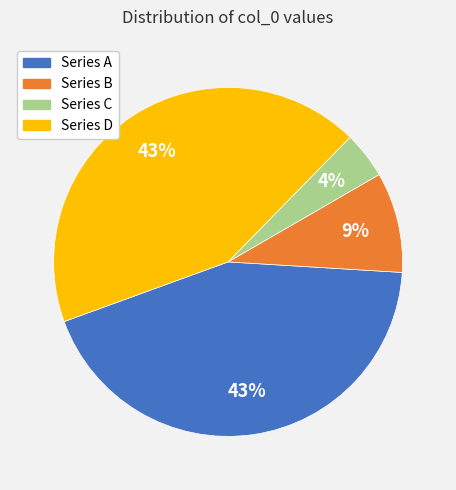

Count the number of slices in the pie.

4